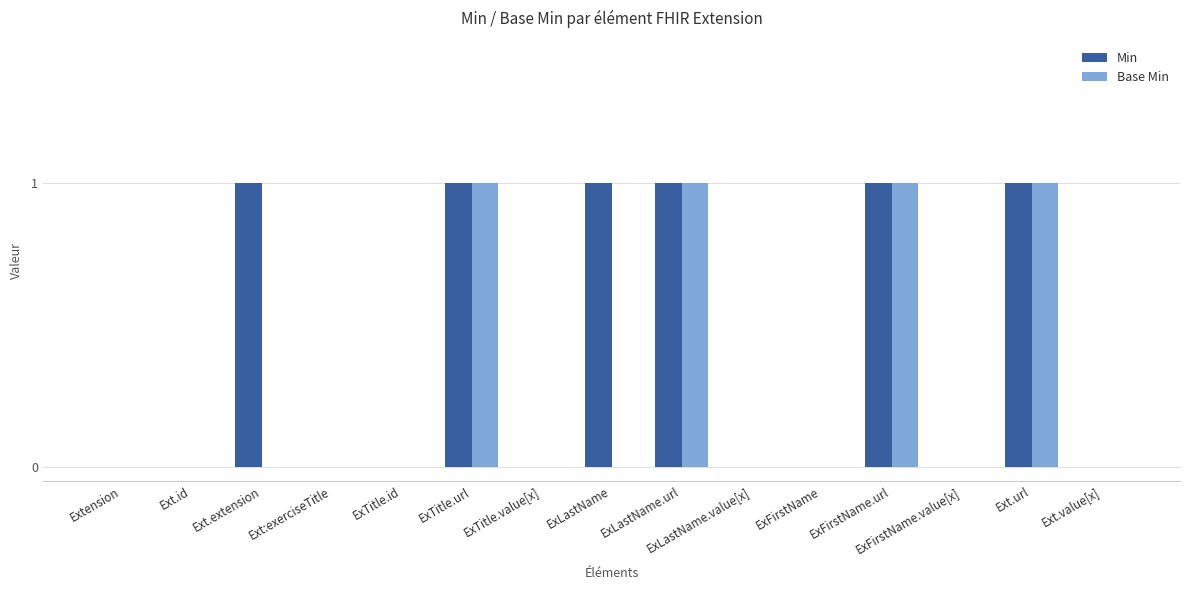

How many series are shown in this chart?

2